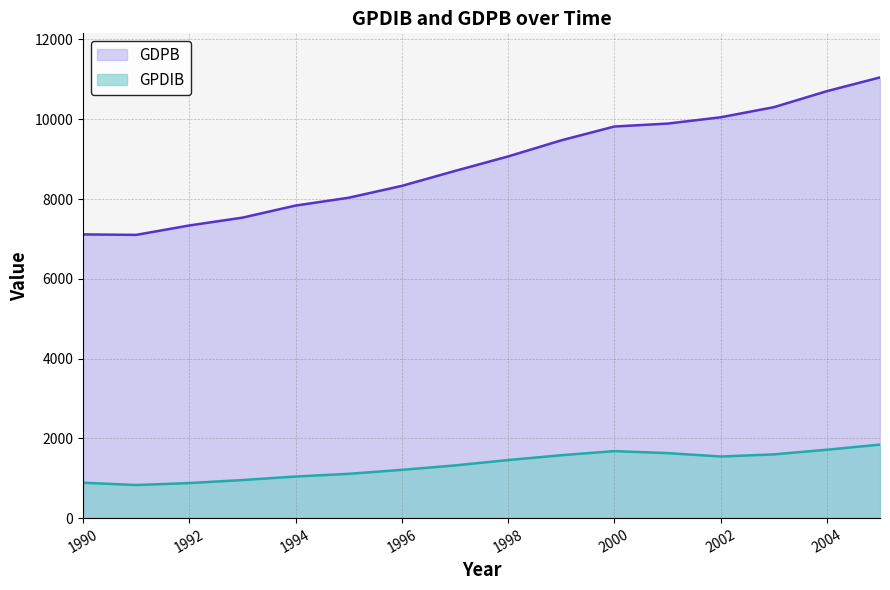

What is the difference between the GDPB values at 1998 and 1999?

403.4